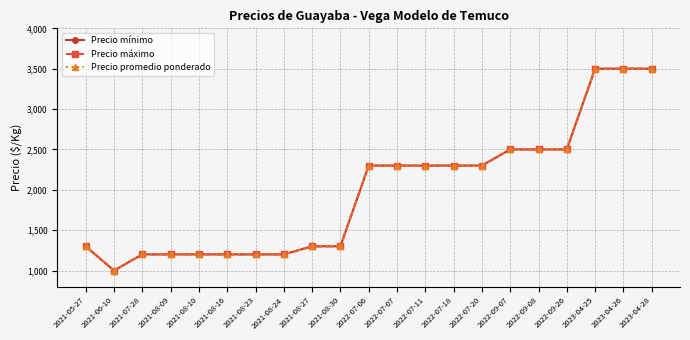

What value does the Precio promedio ponderado series have at 2022-07-18?

2300